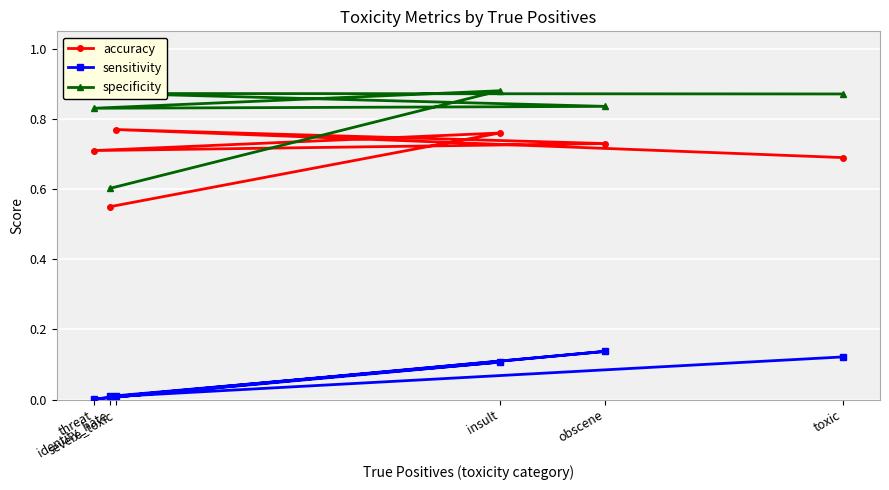

Is this an area chart (filled region under the line)?

No